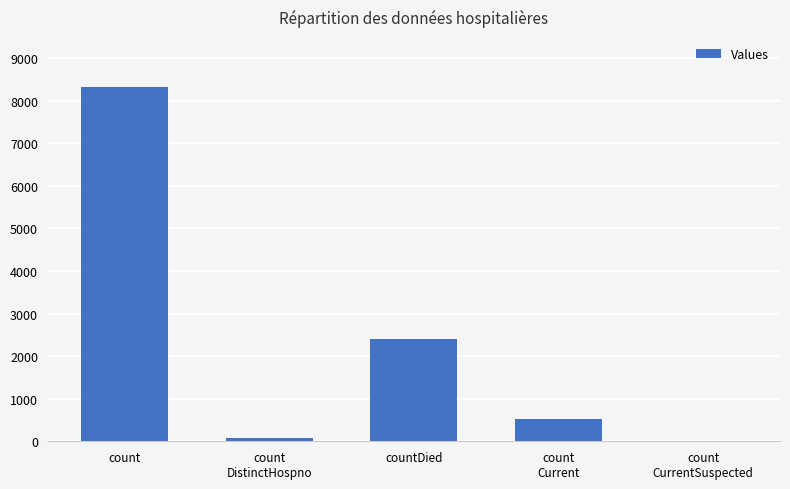

Reading left to right, what are all the values shown in this chart?

count=8328	count
DistinctHospno=74	countDied=2396	count
Current=534	count
CurrentSuspected=0